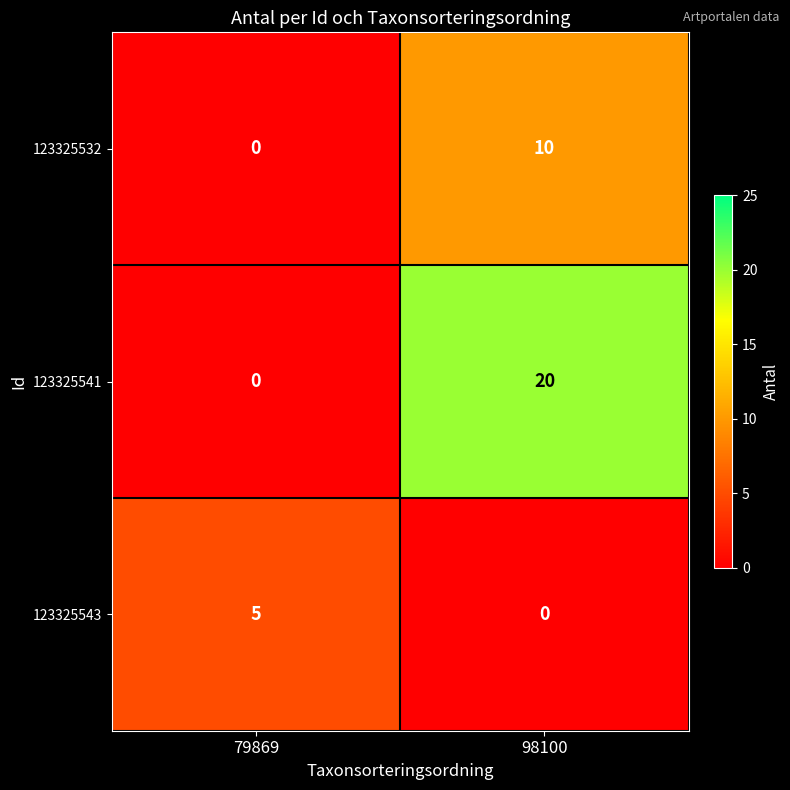

Reading left to right, what are all the values shown in this chart?

123325532: 79869=0	98100=10
123325541: 79869=0	98100=20
123325543: 79869=5	98100=0